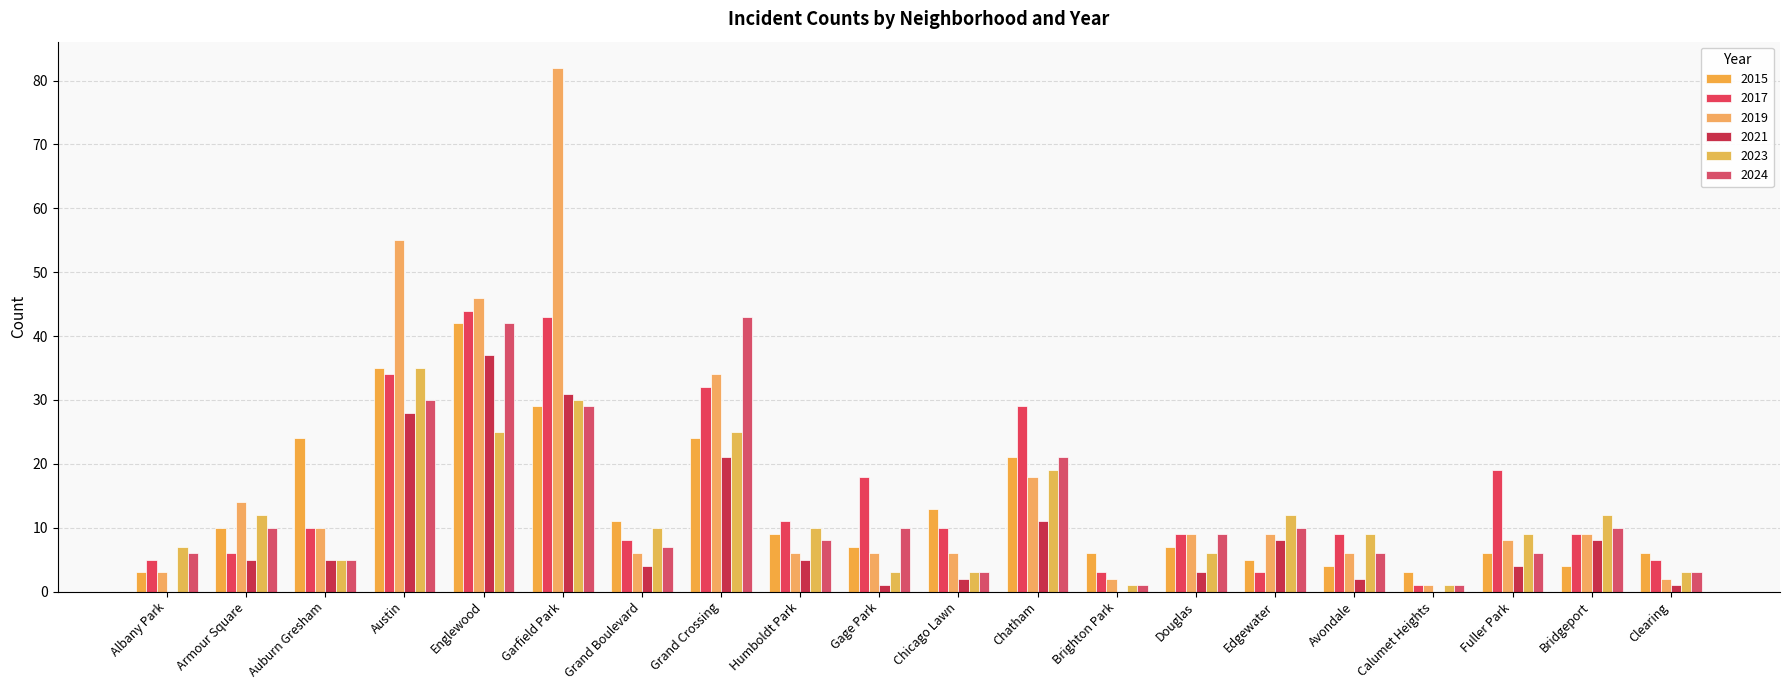

List the labels in order of 2021 value, smallest first.

Albany Park, Brighton Park, Calumet Heights, Gage Park, Clearing, Chicago Lawn, Avondale, Douglas, Grand Boulevard, Fuller Park, Armour Square, Auburn Gresham, Humboldt Park, Edgewater, Bridgeport, Chatham, Grand Crossing, Austin, Garfield Park, Englewood